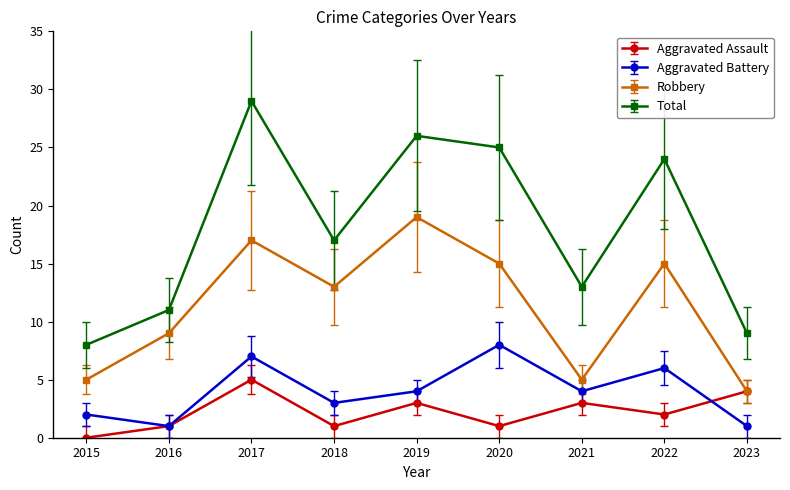

What value does the Total series have at 2016, to the nearest 10?

10